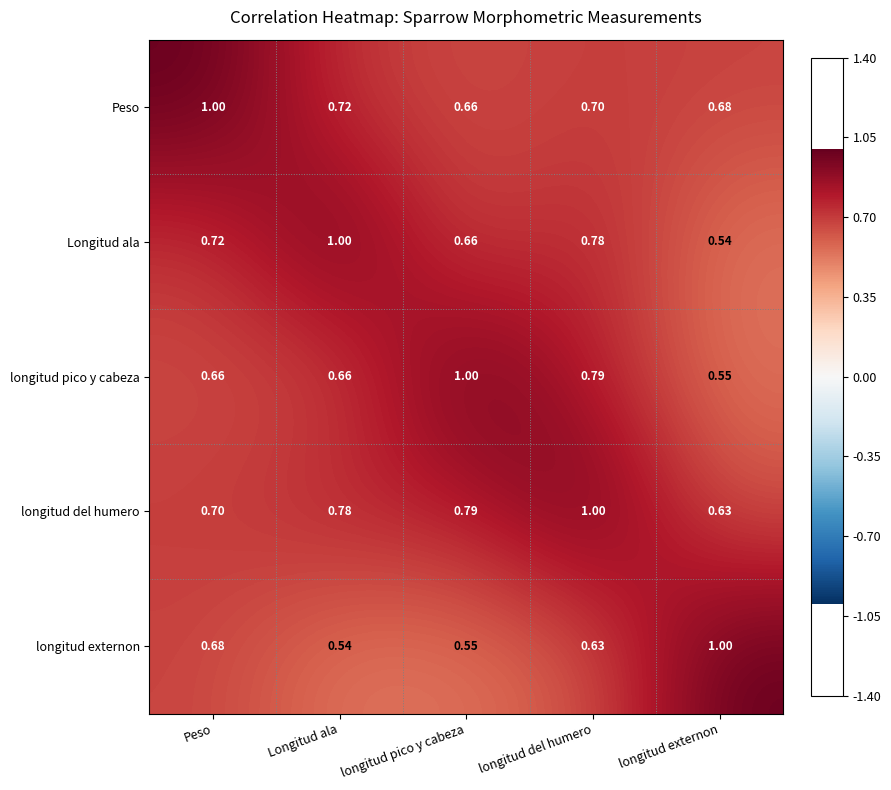

Where is Peso nearest to the value 0?

longitud pico y cabeza